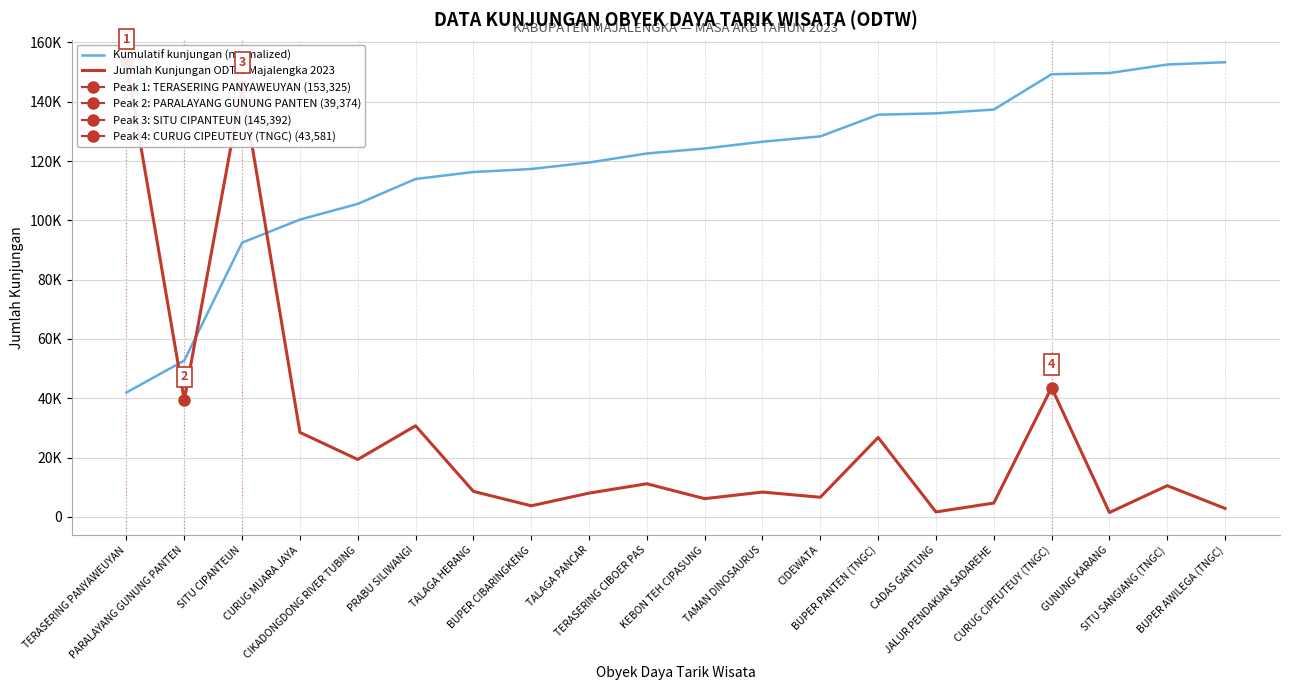

What are all the series names shown in the legend?

Kumulatif kunjungan (normalized), Jumlah Kunjungan ODTW Majalengka 2023